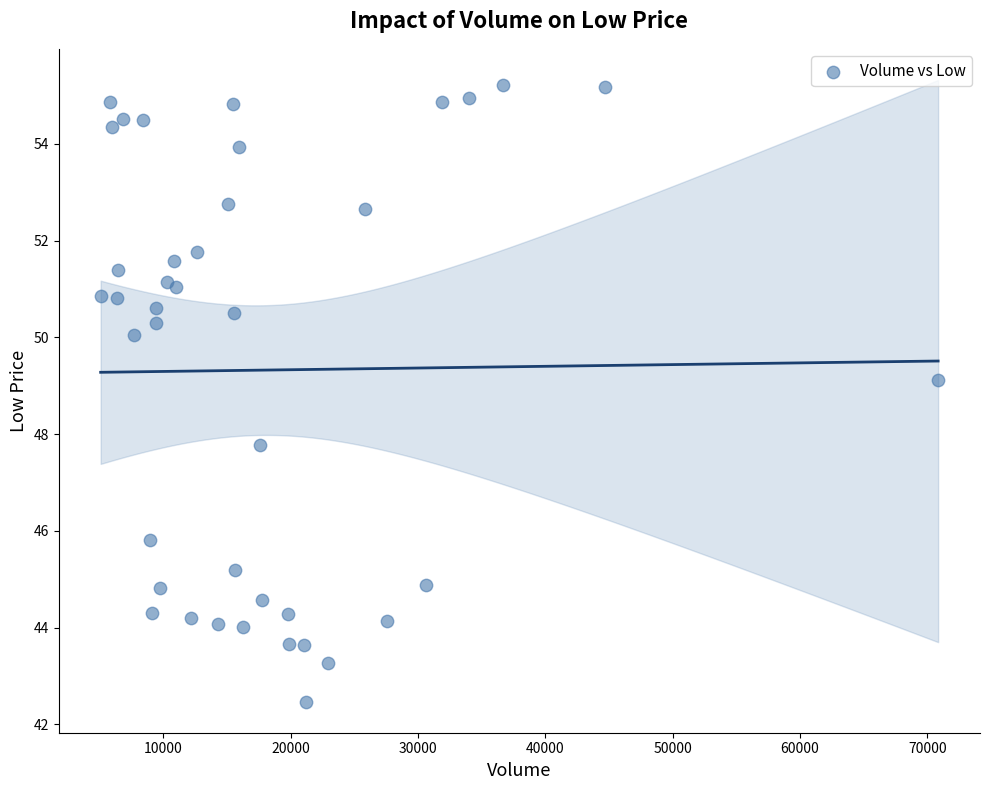

What Y value in the scatter plot is closest to 48?

47.8